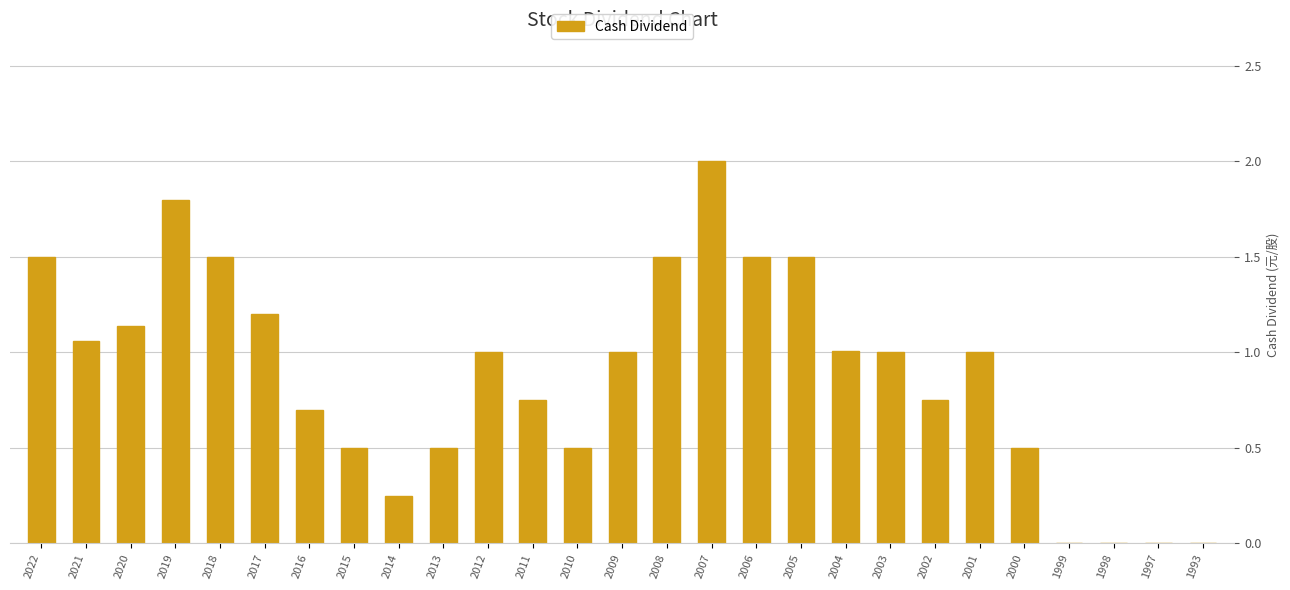

What is the maximum value shown in the chart?

2.0